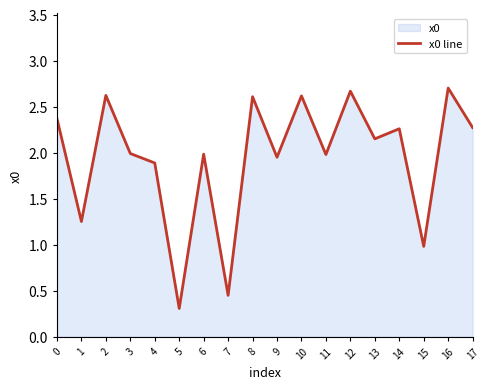

What is the difference between the second highest and second lowest values?

2.2